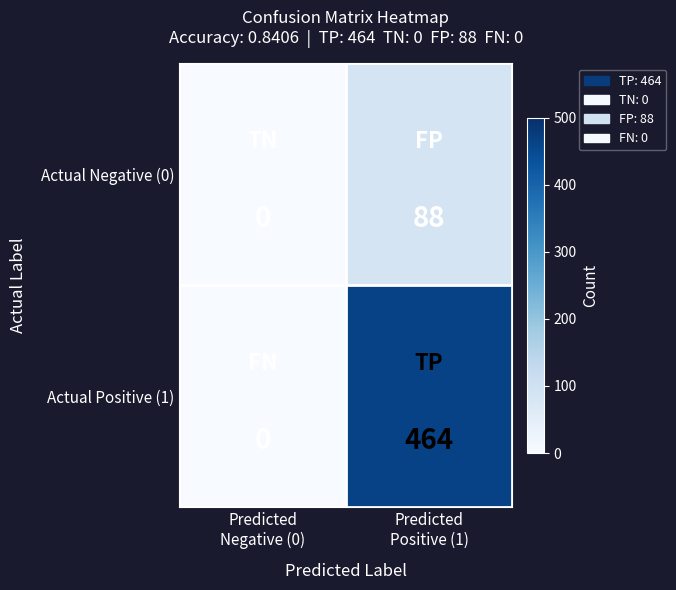

Which series has the largest total across all categories?

Actual Positive (1)